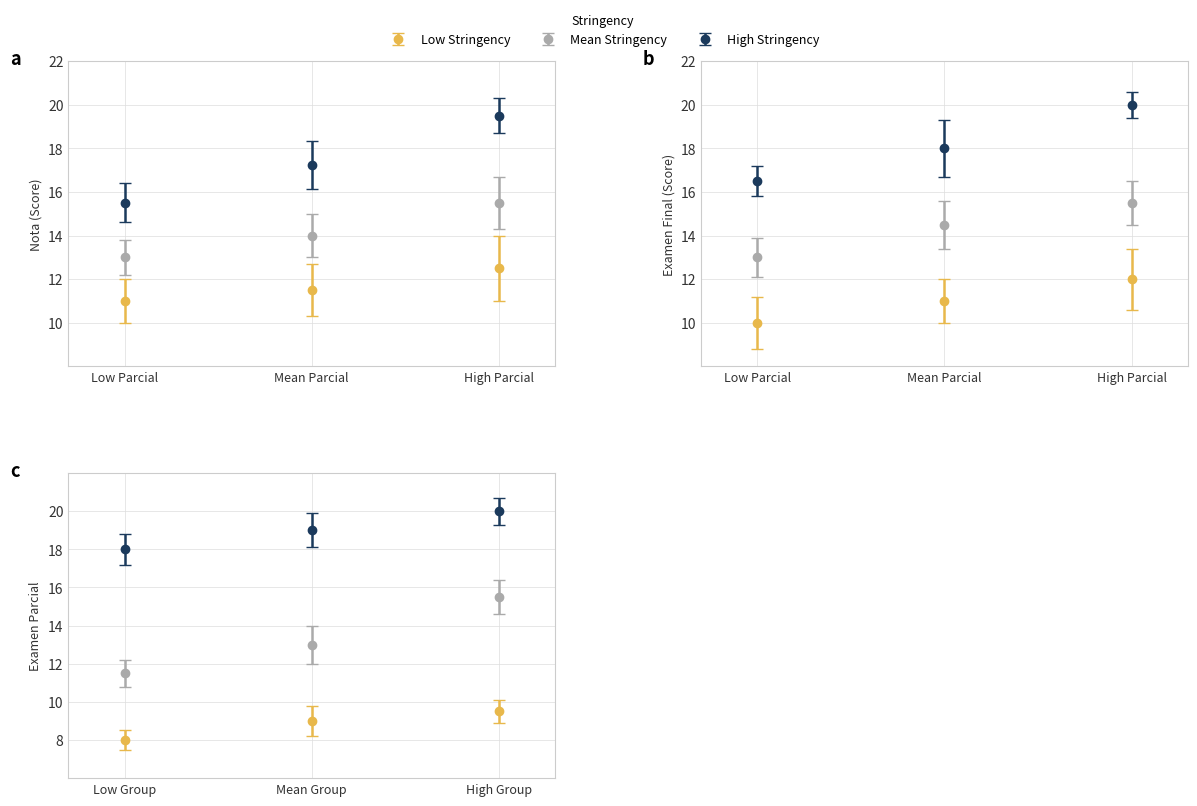

The value of Examen Parcial at Carlos is 29.4. True or false?

False